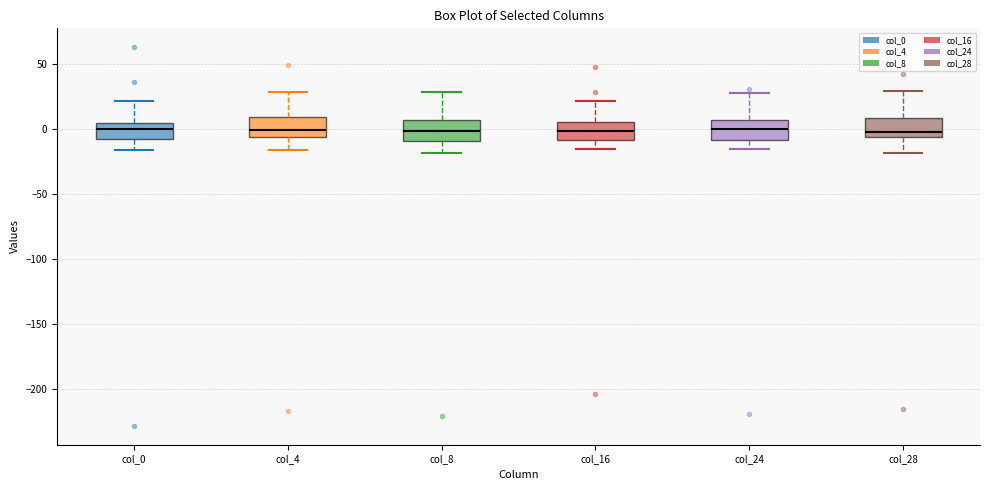

Reading left to right, read every box against the y-axis: the position of its median line, the range the box covers, and the ends of its whiskers. The values are not printed on the chart, so give them approximately, as read against the axis.

col_0: median 0, box -5 to 5, whiskers -15 to 20
col_4: median 0, box -5 to 10, whiskers -15 to 30
col_8: median 0, box -10 to 5, whiskers -20 to 30
col_16: median 0, box -10 to 5, whiskers -15 to 20
col_24: median 0, box -10 to 5, whiskers -15 to 30
col_28: median 0, box -5 to 10, whiskers -20 to 30